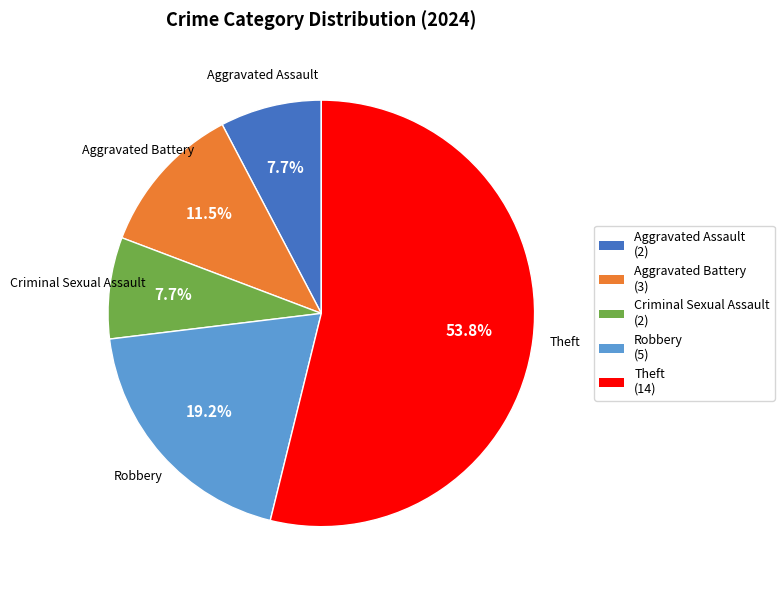

Which slice represents more than half of the pie?

Theft (14)